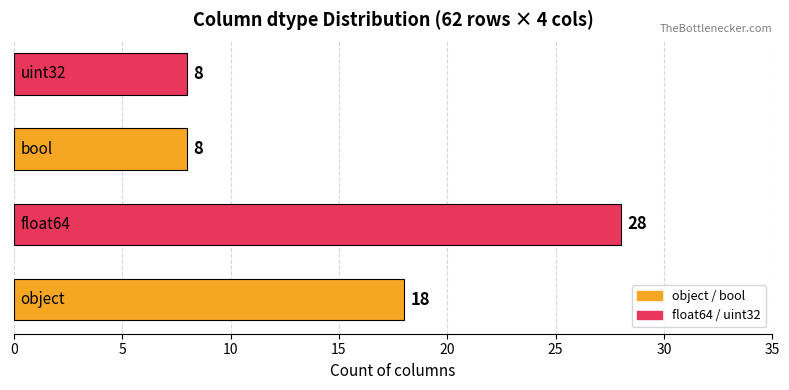

How many values are between 8 and 28?

4